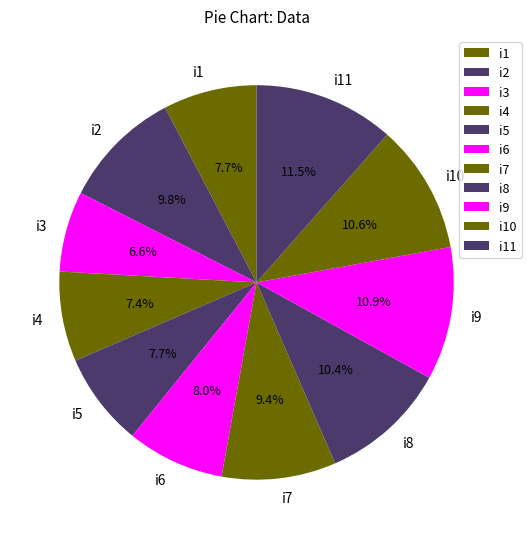

To the nearest percent, what portion does i3 represent?

7%